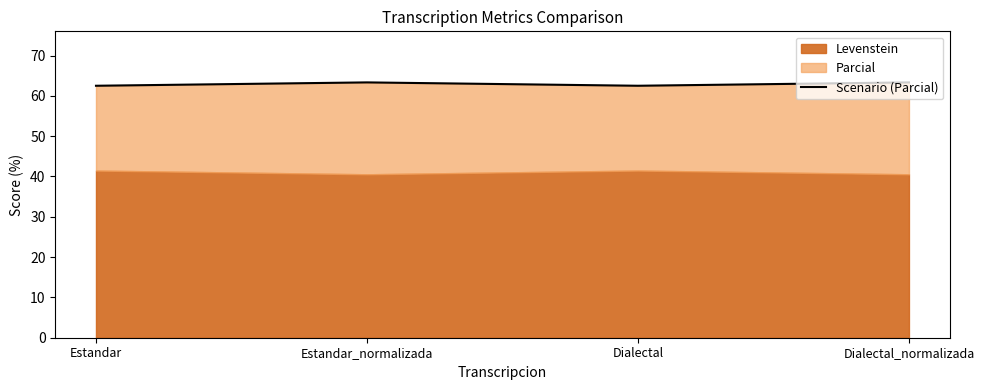

The chart shows a value of 63.3 at Estandar_normalizada. True or false?

True